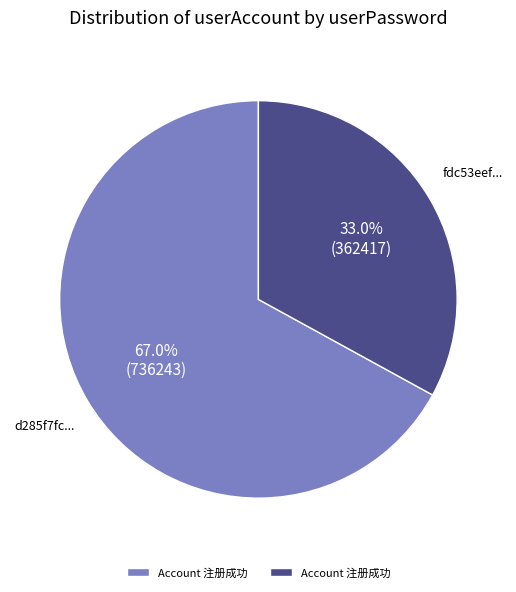

Does any single category account for the majority?

Yes